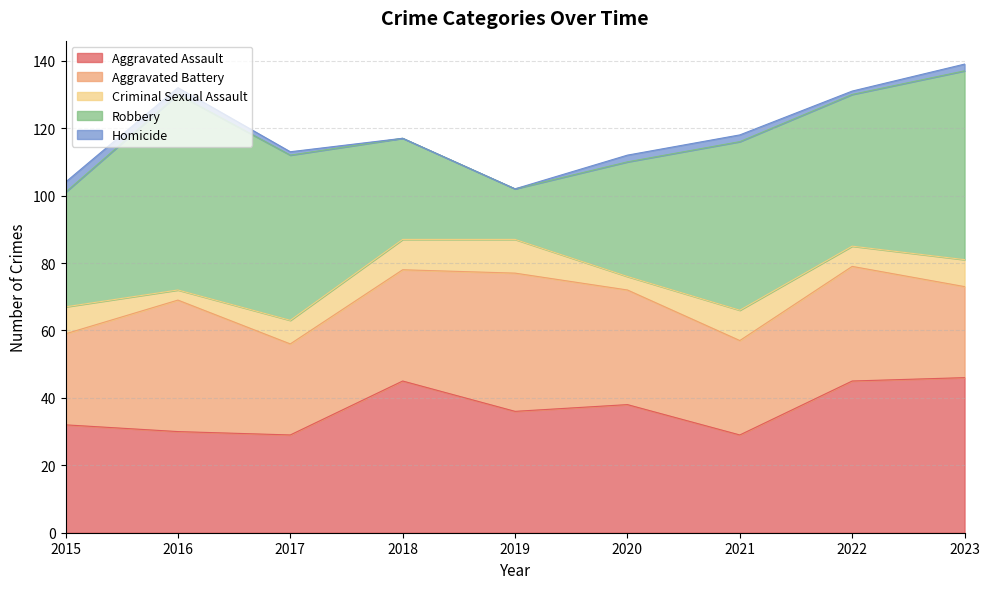

What is the difference between the maximum and minimum values in the Homicide series?

3